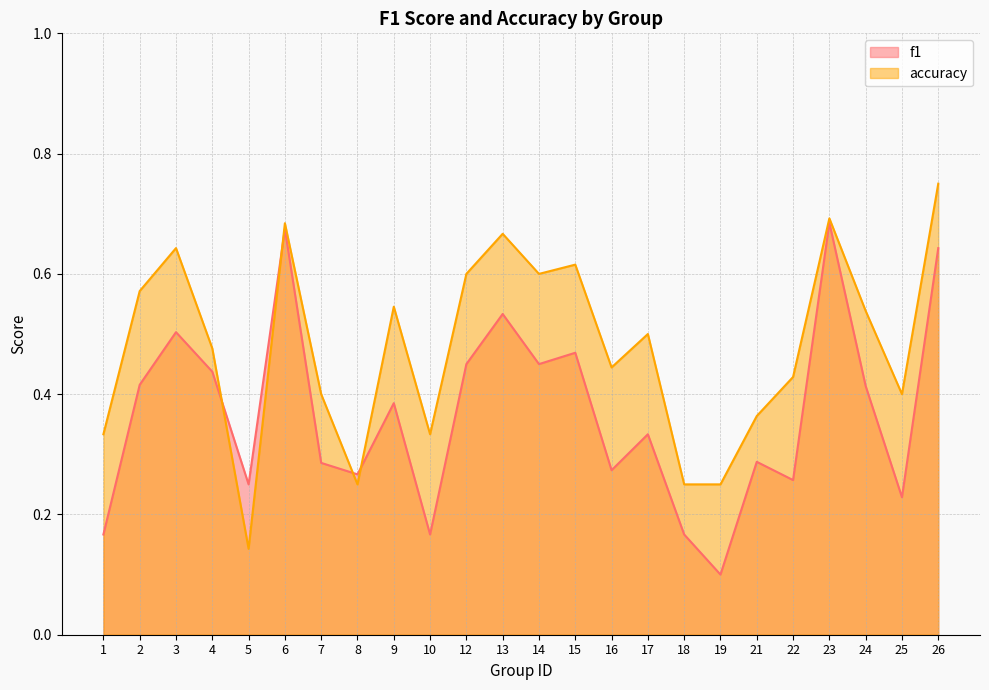

The value of accuracy at 6 is 0.7. True or false?

True